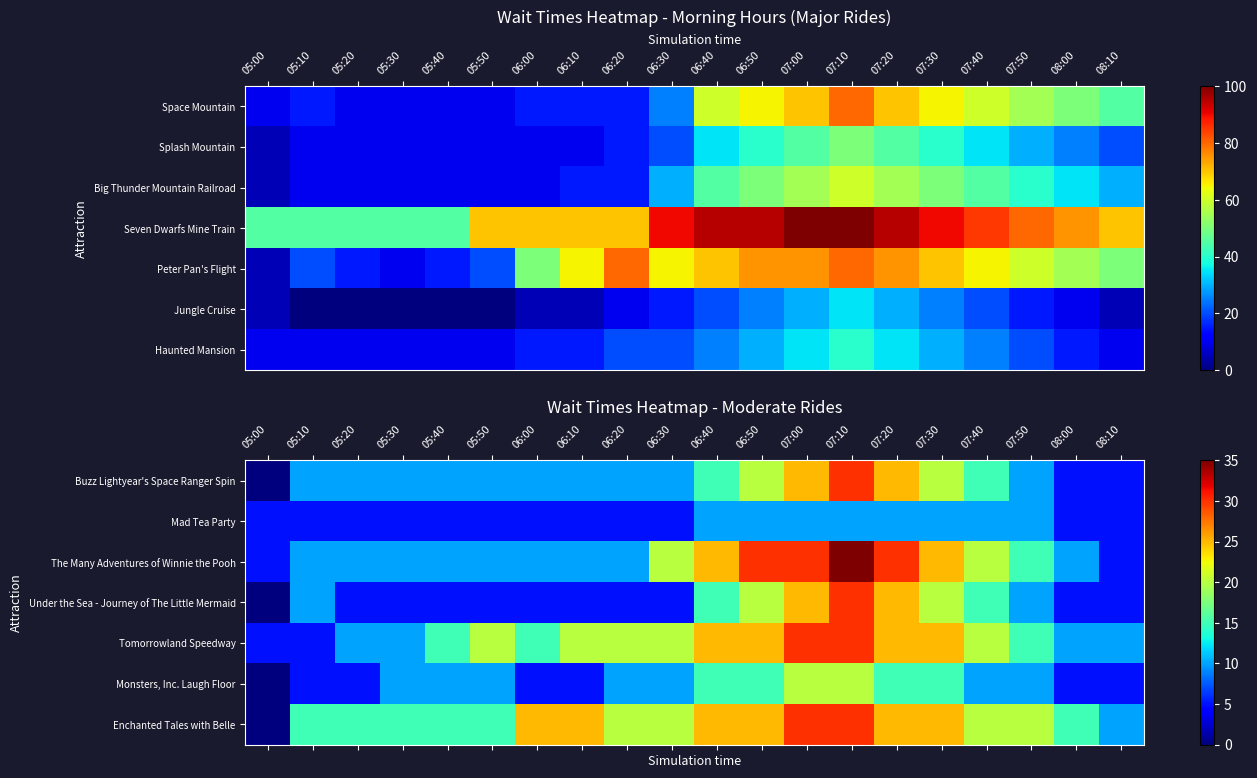

The Buzz Lightyear's Space Ranger Spin series shows 10 at 05:10. True or false?

True